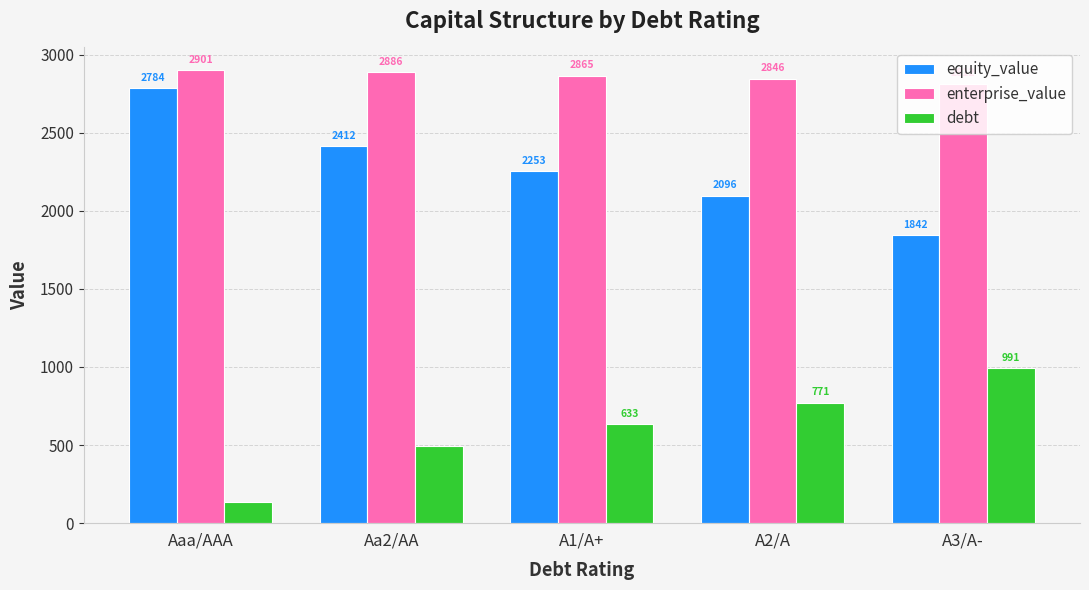

What is the sum of the equity_value values at A3/A- and Aa2/AA?

4254.7